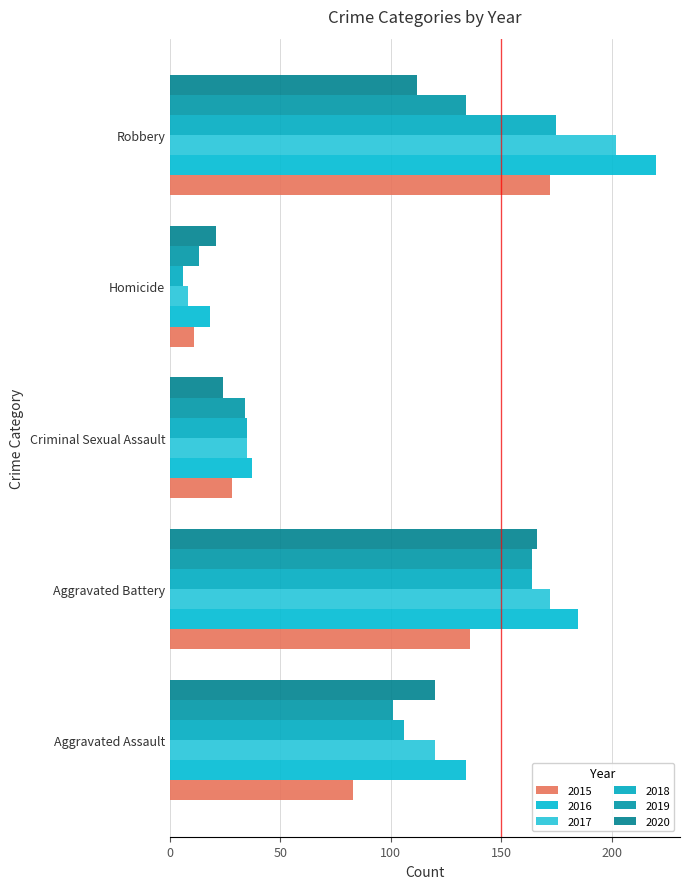

Count the number of categories in the chart.

5